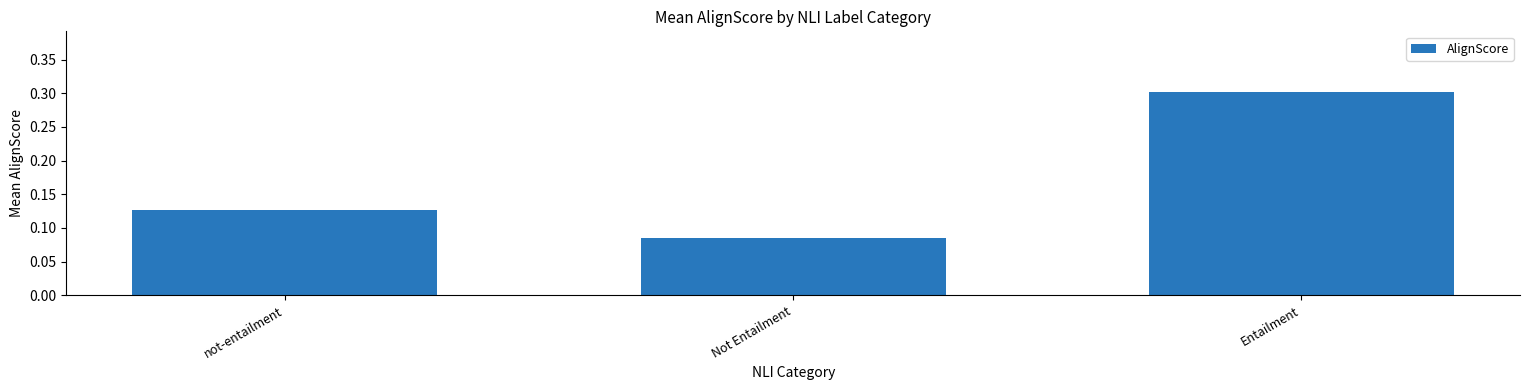

Rank the categories by value from lowest to highest.

Not Entailment, not-entailment, Entailment